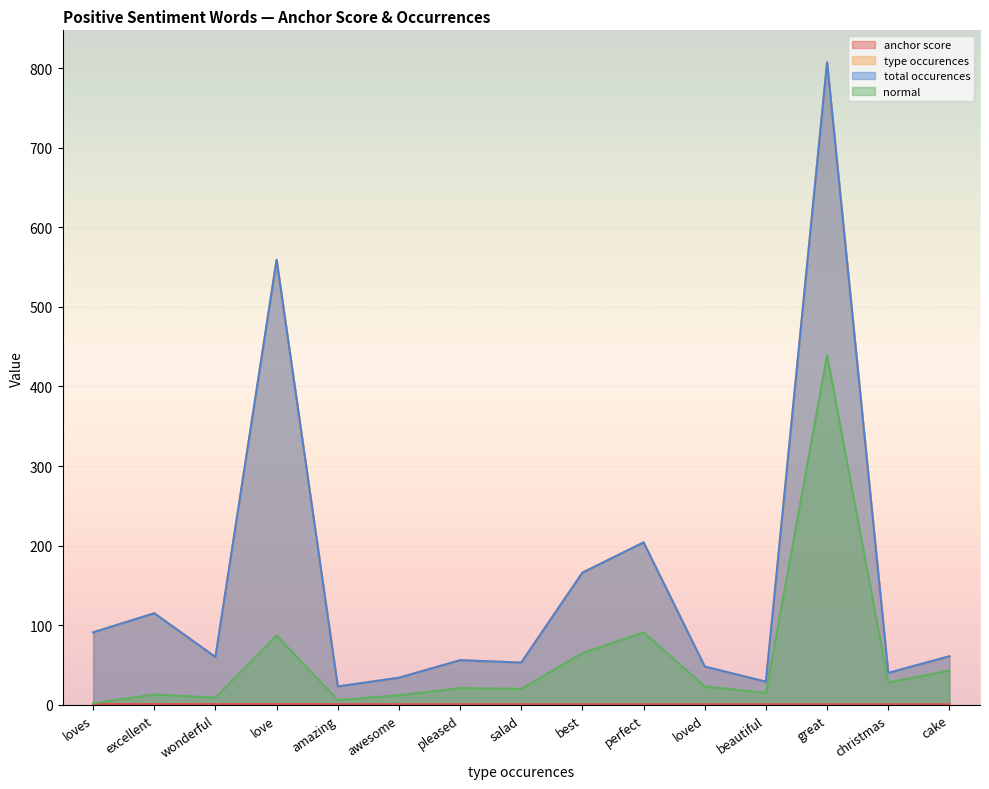

Reading left to right, list all the values displayed in this chart.

anchor score: loves=1.0	excellent=0.9	wonderful=0.9	love=0.9	amazing=0.8	awesome=0.7	pleased=0.7	salad=0.7	best=0.7	perfect=0.7	loved=0.7	beautiful=0.7	great=0.6	christmas=0.6	cake=0.6
type occurences: loves=91.0	excellent=115.0	wonderful=60.0	love=559.0	amazing=23.0	awesome=34.0	pleased=56.0	salad=53.0	best=166.0	perfect=204.0	loved=48.0	beautiful=29.0	great=807.0	christmas=40.0	cake=61.0
total occurences: loves=91.0	excellent=115.0	wonderful=60.0	love=559.0	amazing=23.0	awesome=34.0	pleased=56.0	salad=53.0	best=166.0	perfect=204.0	loved=48.0	beautiful=29.0	great=807.0	christmas=40.0	cake=61.0
normal: loves=2.0	excellent=13.0	wonderful=9.0	love=87.0	amazing=6.0	awesome=12.0	pleased=21.0	salad=20.0	best=65.0	perfect=91.0	loved=23.0	beautiful=15.0	great=439.0	christmas=28.0	cake=43.0